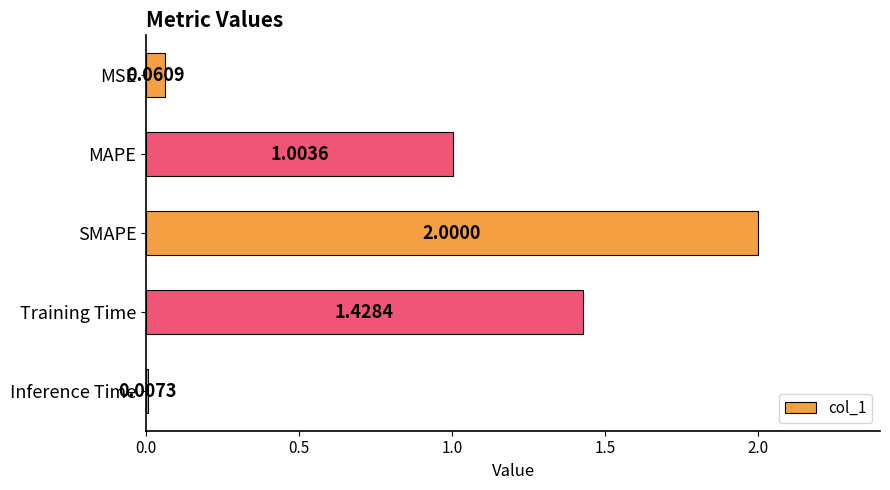

Between SMAPE and Training Time, which is larger?

SMAPE